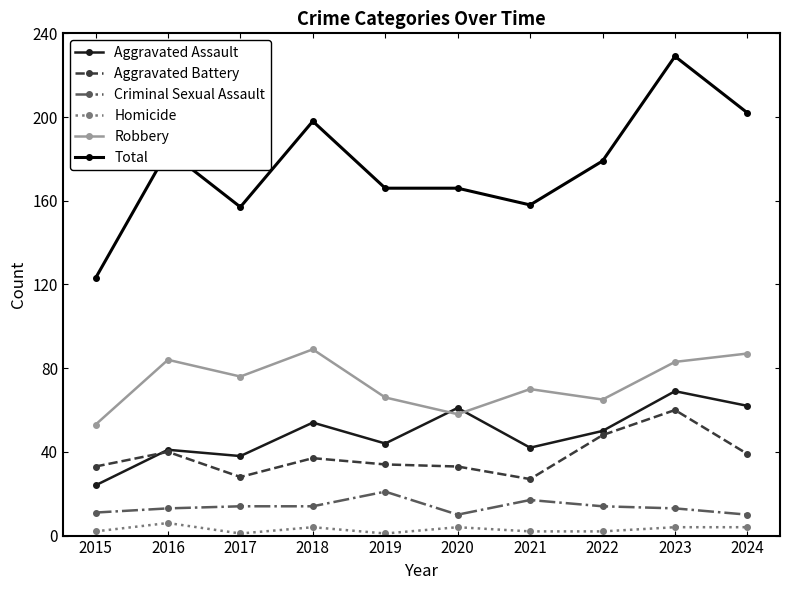

Reading right to left, list all the values displayed in this chart.

Aggravated Assault: 62	69	50	42	61	44	54	38	41	24
Aggravated Battery: 39	60	48	27	33	34	37	28	40	33
Criminal Sexual Assault: 10	13	14	17	10	21	14	14	13	11
Homicide: 4	4	2	2	4	1	4	1	6	2
Robbery: 87	83	65	70	58	66	89	76	84	53
Total: 202	229	179	158	166	166	198	157	184	123